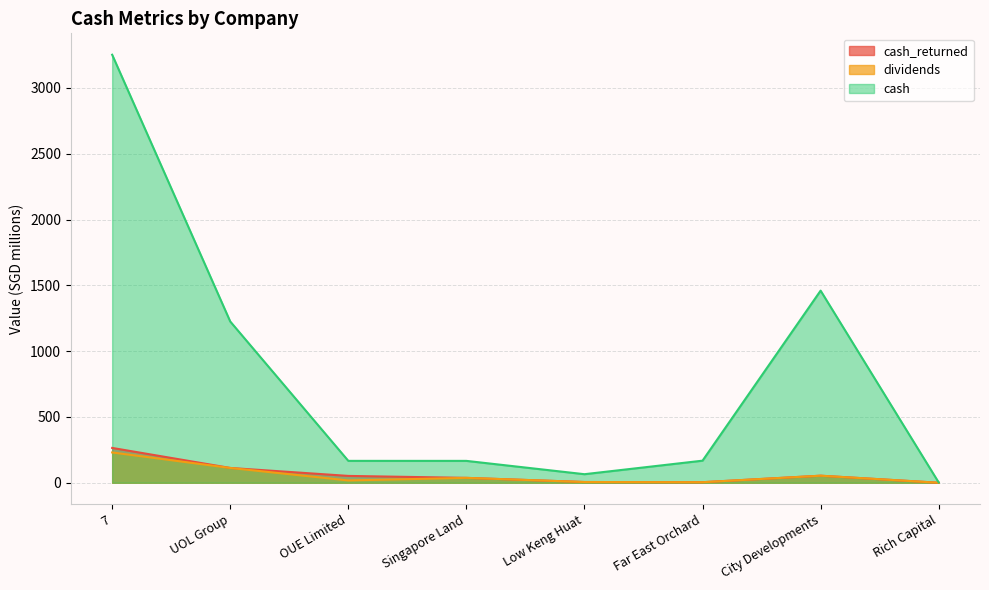

True or false: cash has a value of 3252.0 at 7.

True